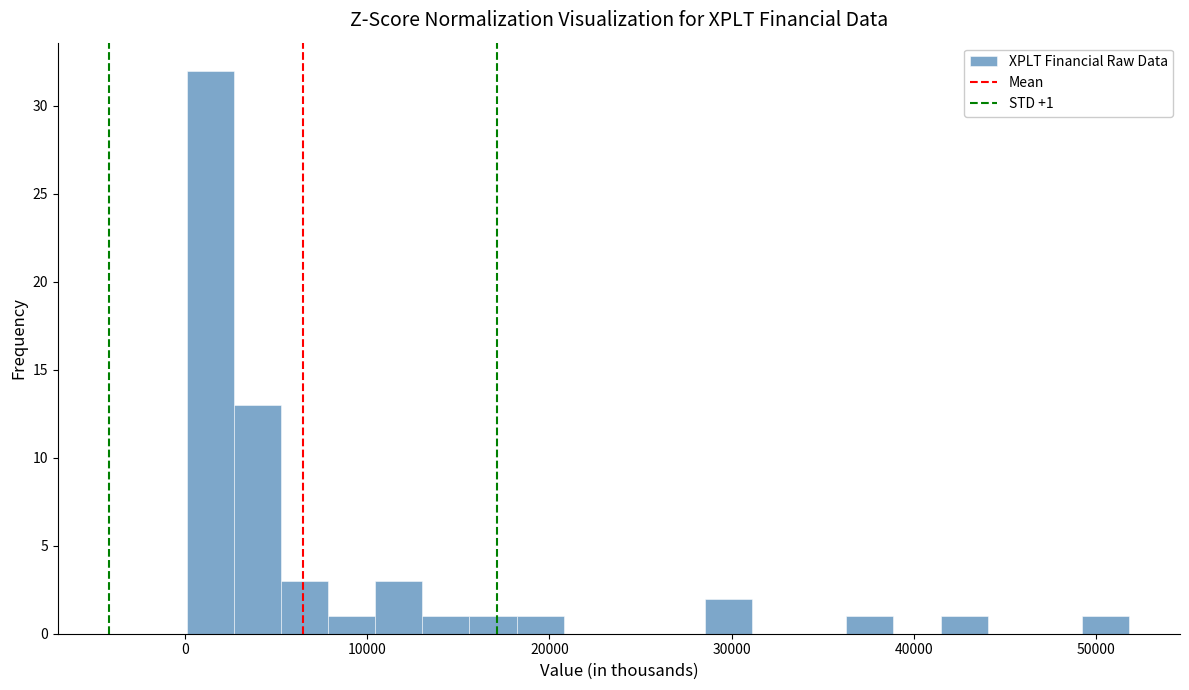

Read against the x-axis, roughly where is the centre of the tallest bar?

1000